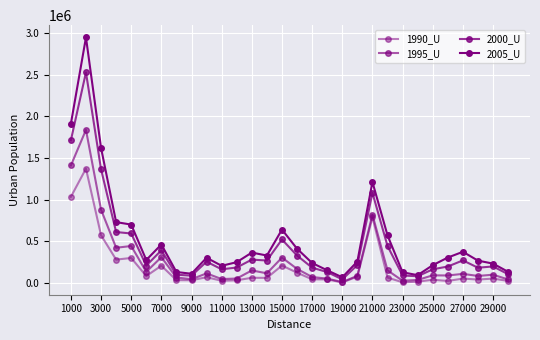

How many values in the 2000_U series are below 216878?

15